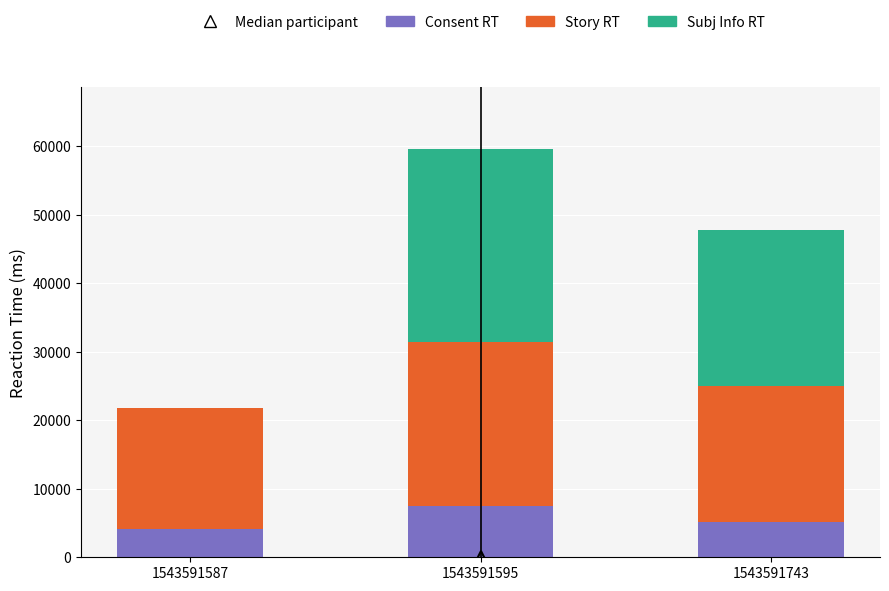

What is the sum of the Consent RT values at 1543591587 and 1543591595?

11629